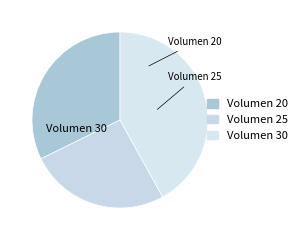

Do Volumen 25 and Volumen 30 together represent more than half of the pie?

Yes